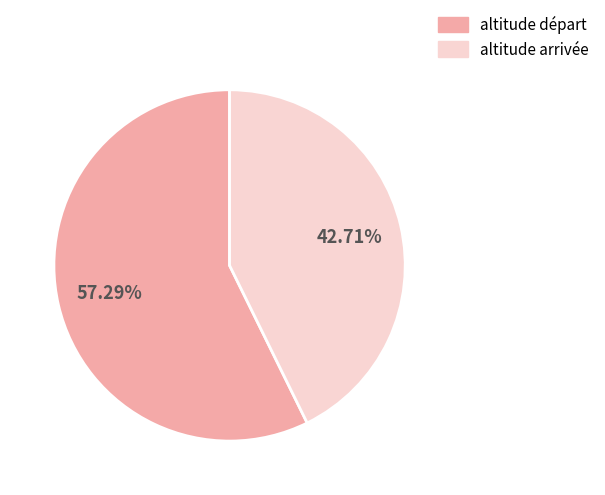

Between altitude arrivée and altitude départ, which is larger?

altitude départ